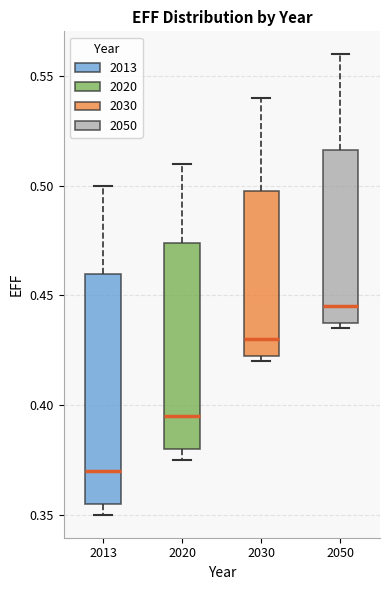

Reading left to right, read every box against the y-axis: the position of its median line, the range the box covers, and the ends of its whiskers. The values are not printed on the chart, so give them approximately, as read against the axis.

2013: median 0.370, box 0.355 to 0.460, whiskers 0.350 to 0.500
2020: median 0.395, box 0.380 to 0.475, whiskers 0.375 to 0.510
2030: median 0.430, box 0.425 to 0.500, whiskers 0.420 to 0.540
2050: median 0.445, box 0.440 to 0.515, whiskers 0.435 to 0.560